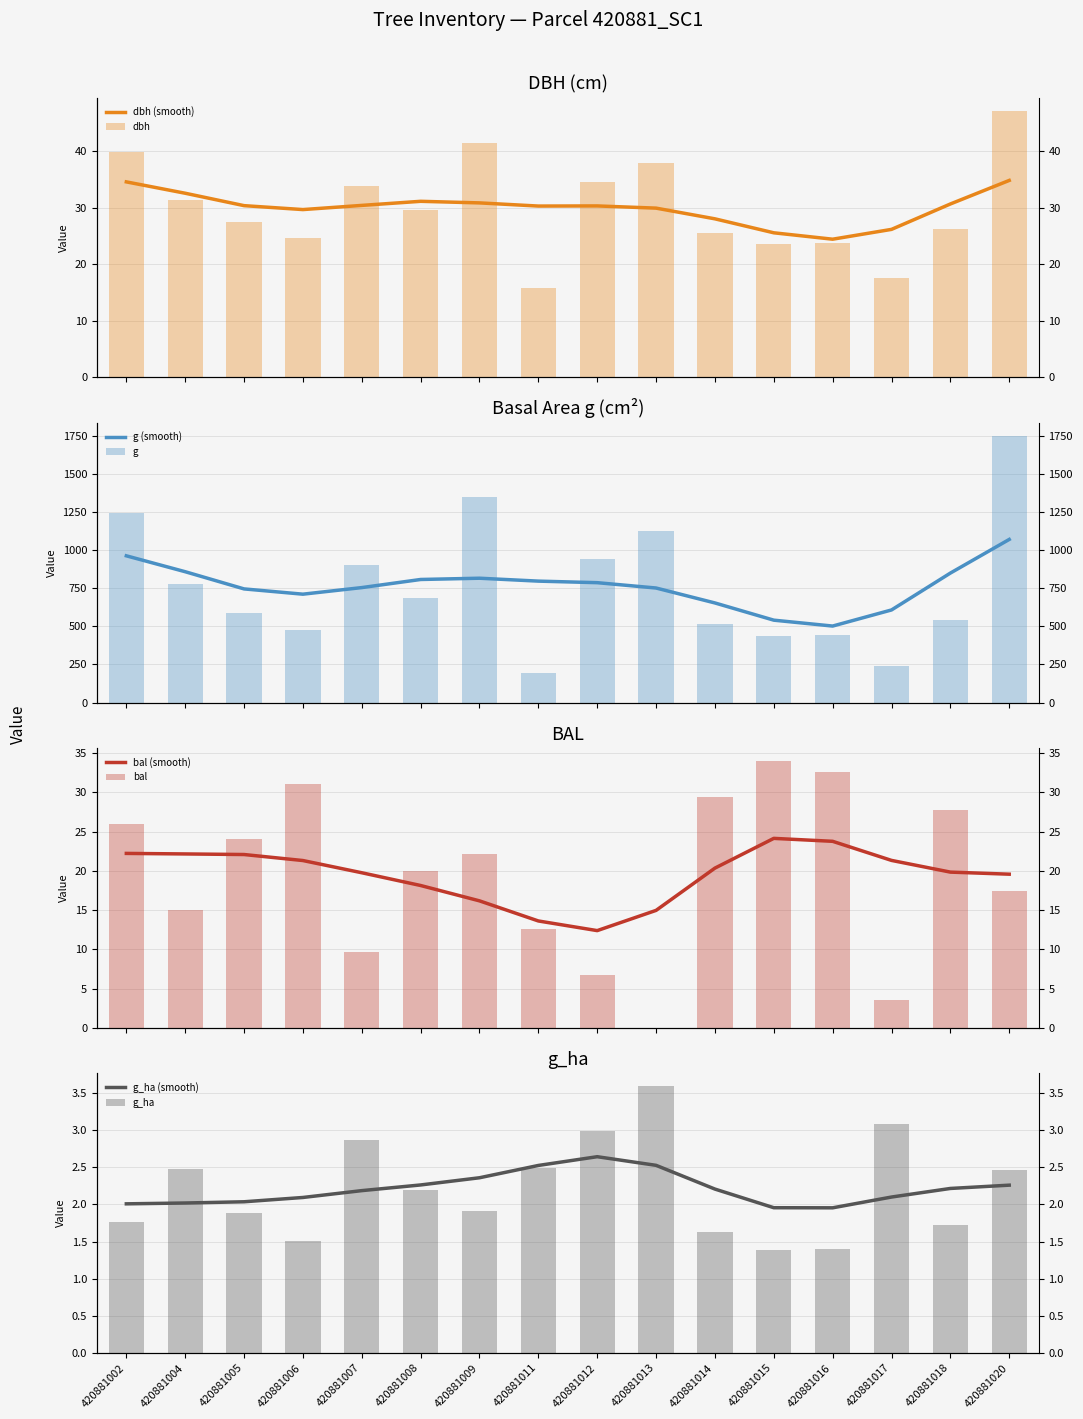

Which series has the largest total across all categories?

g